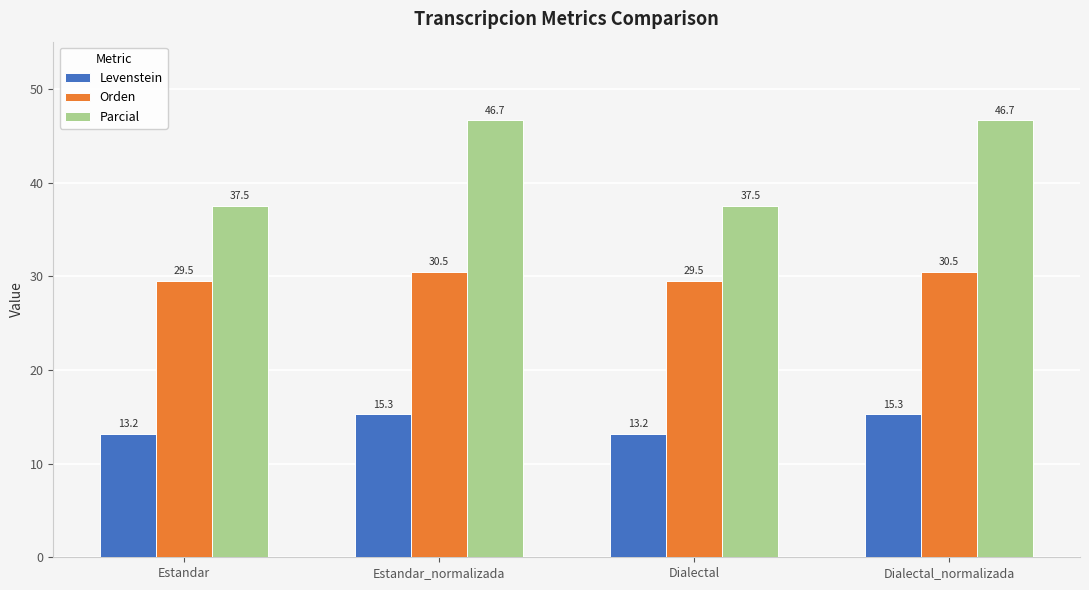

How many distinct data groups are displayed?

3